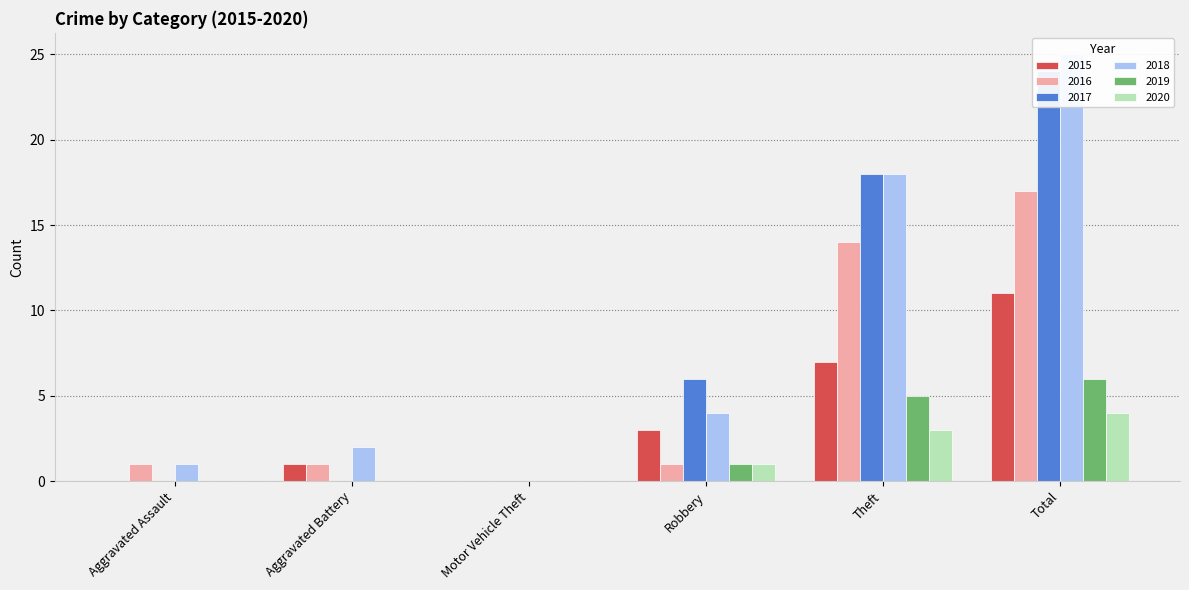

Which series has the largest total across all categories?

2018